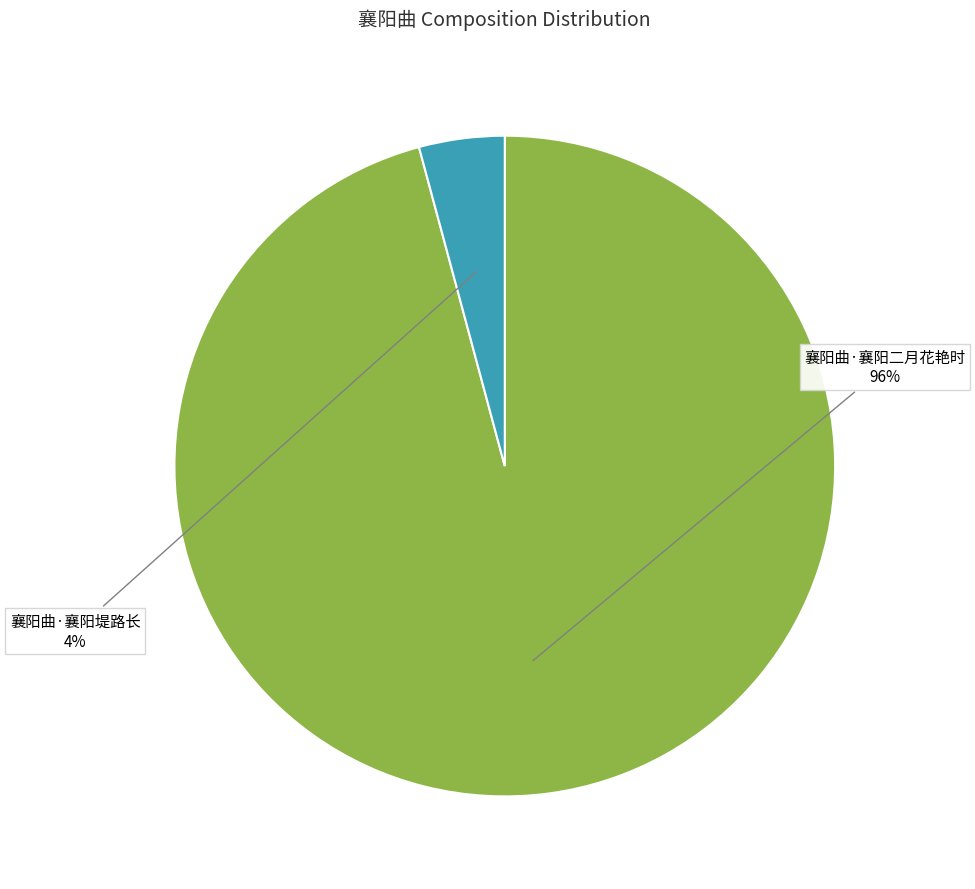

Does any single category account for the majority?

Yes